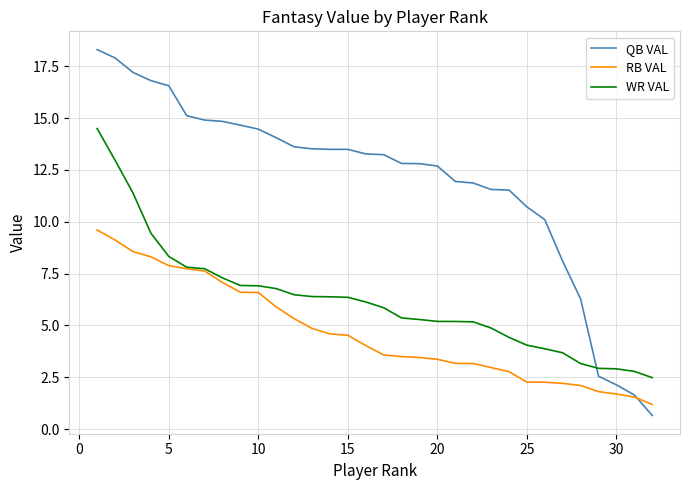

After their last crossing, which series has the higher values: WR VAL or QB VAL?

WR VAL